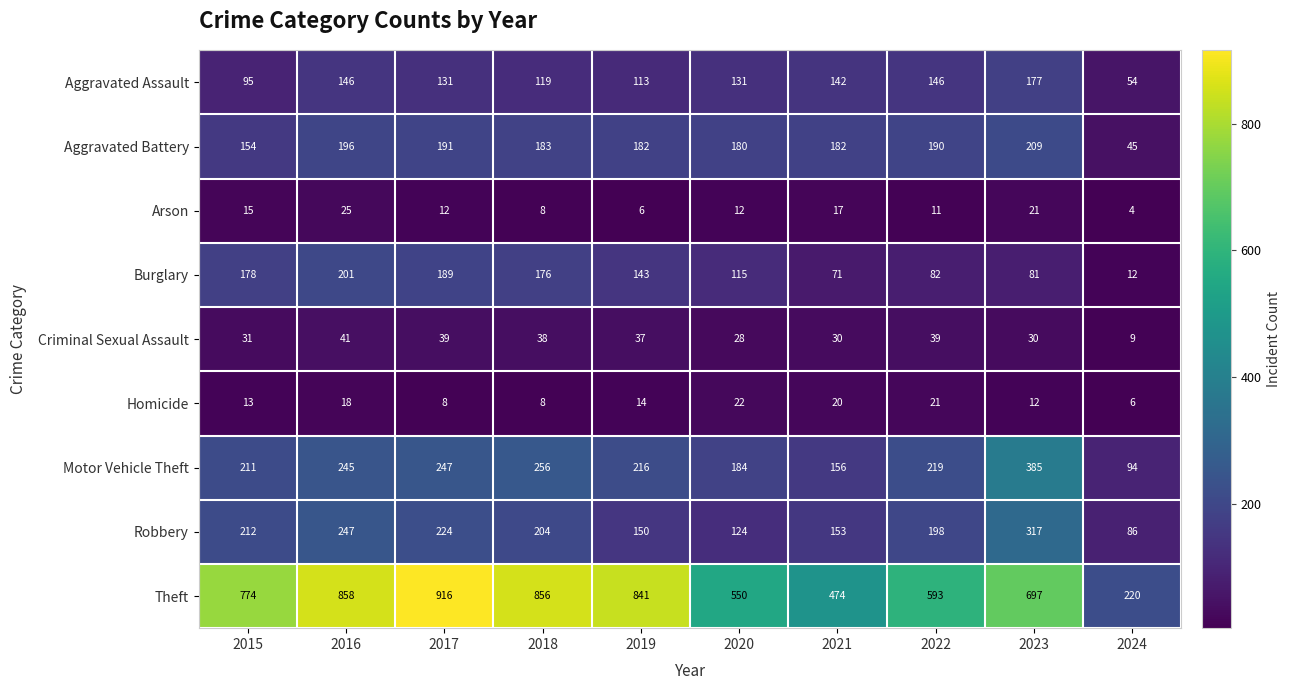

True or false: Robbery has a value of 42 at 2024.

False